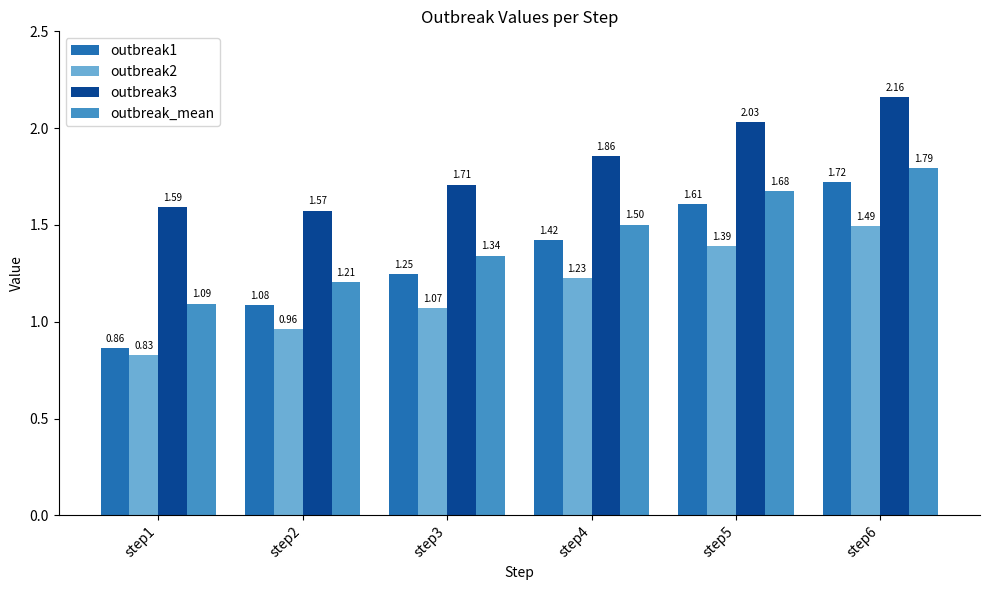

List the labels in order of outbreak2 value, smallest first.

step1, step2, step3, step4, step5, step6